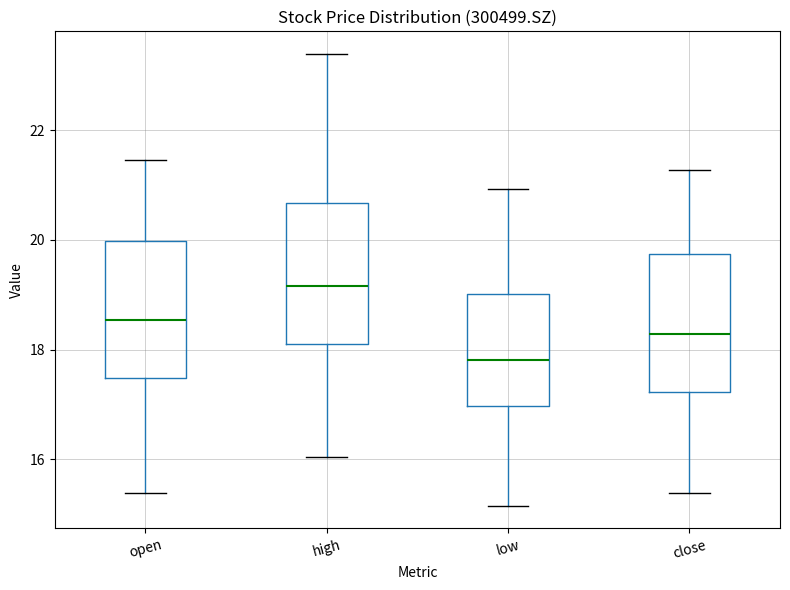

Reading left to right, read every box against the y-axis: the position of its median line, the range the box covers, and the ends of its whiskers. The values are not printed on the chart, so give them approximately, as read against the axis.

open: median 18.6, box 17.4 to 20.0, whiskers 15.4 to 21.4
high: median 19.2, box 18.2 to 20.6, whiskers 16.0 to 23.4
low: median 17.8, box 17.0 to 19.0, whiskers 15.2 to 21.0
close: median 18.2, box 17.2 to 19.8, whiskers 15.4 to 21.2